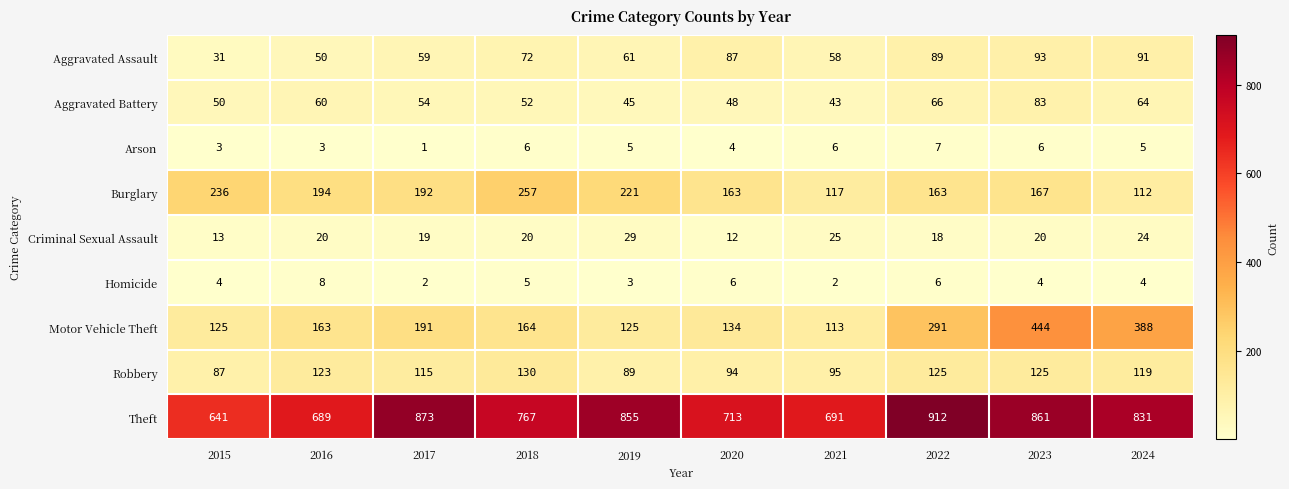

The Homicide series shows 8 at 2016. True or false?

True